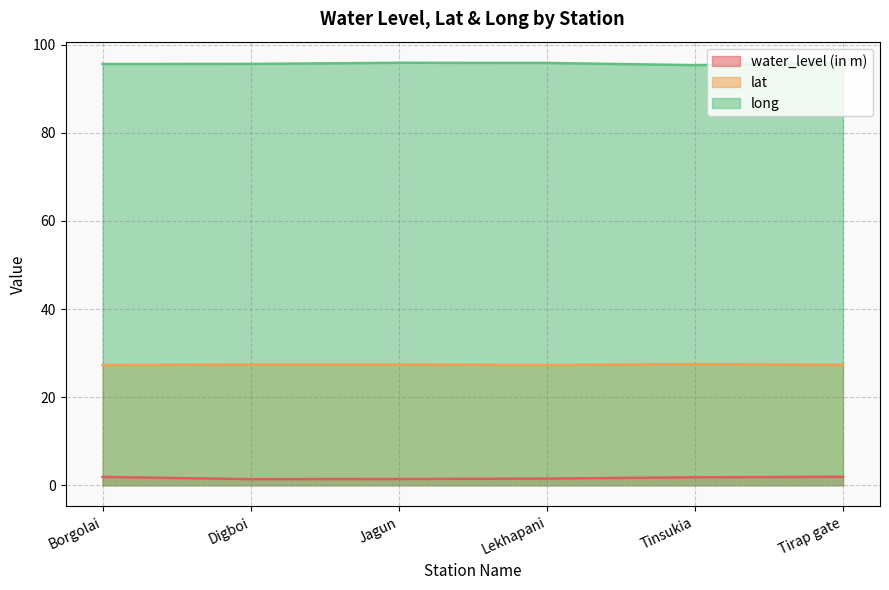

Does the chart have visible grid lines?

Yes